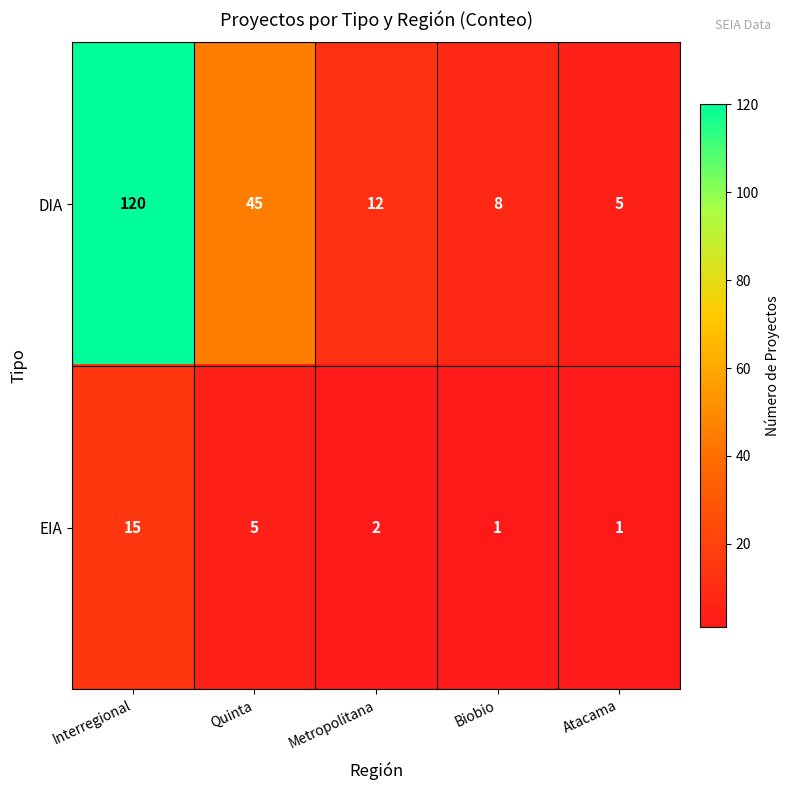

The DIA series shows 5 at Metropolitana. True or false?

False